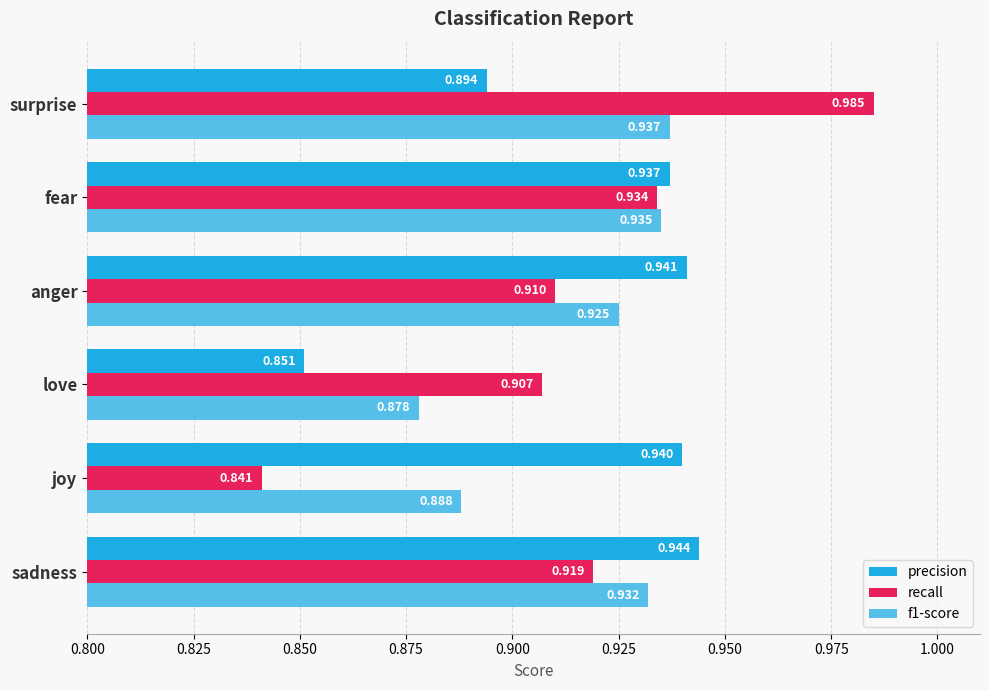

How many series are shown in this chart?

3